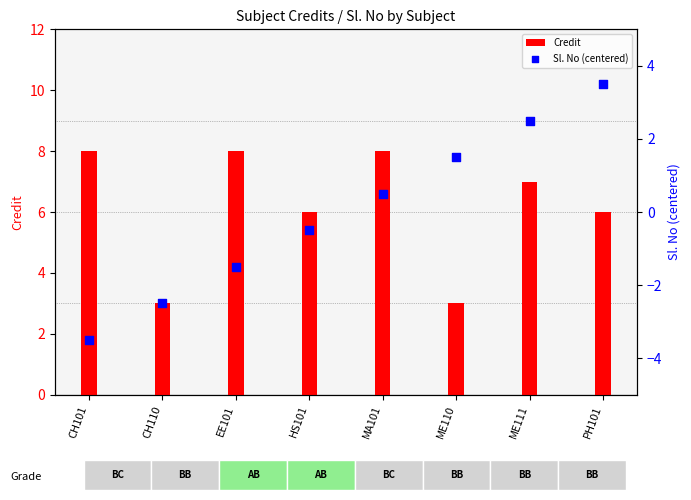

What is the total value across all series at ME110?

4.5